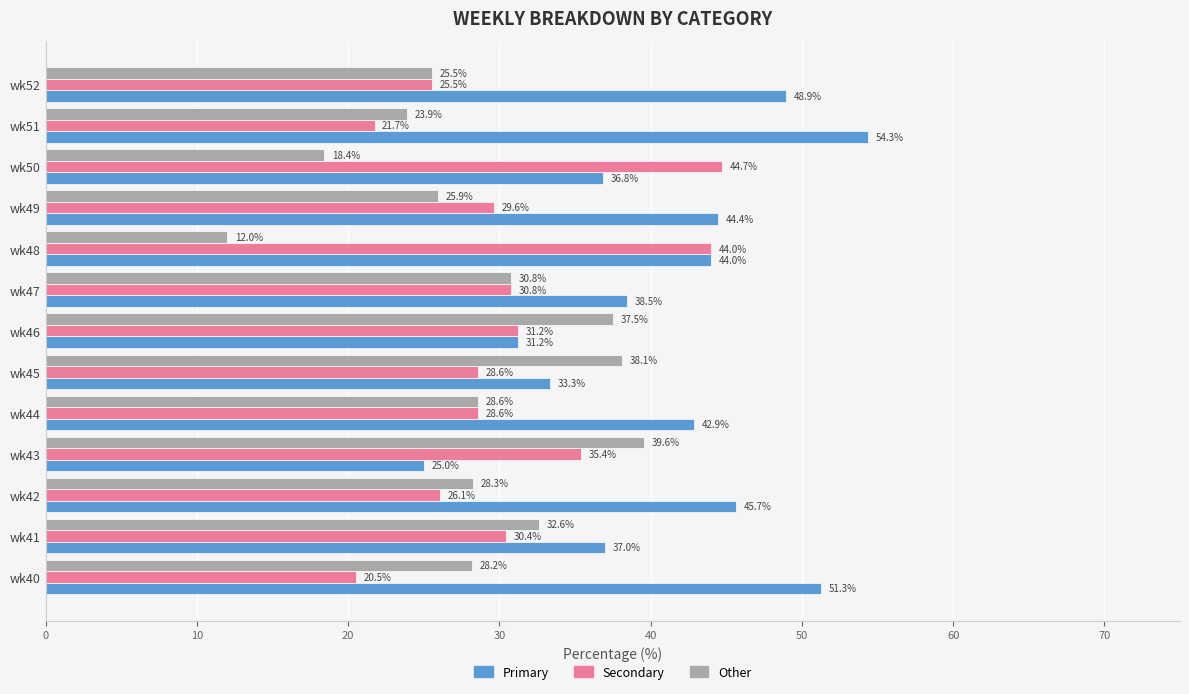

What is the difference between the highest and lowest values at wk44?

14.3